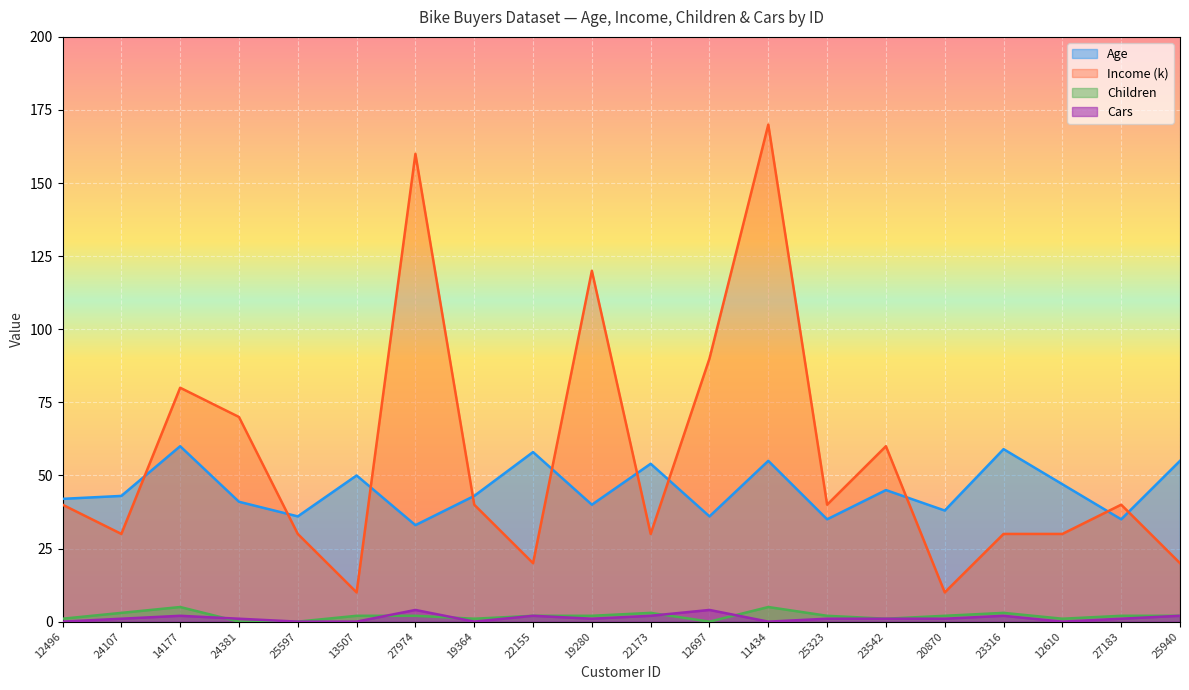

Which series has the widest spread of values?

Income (k)